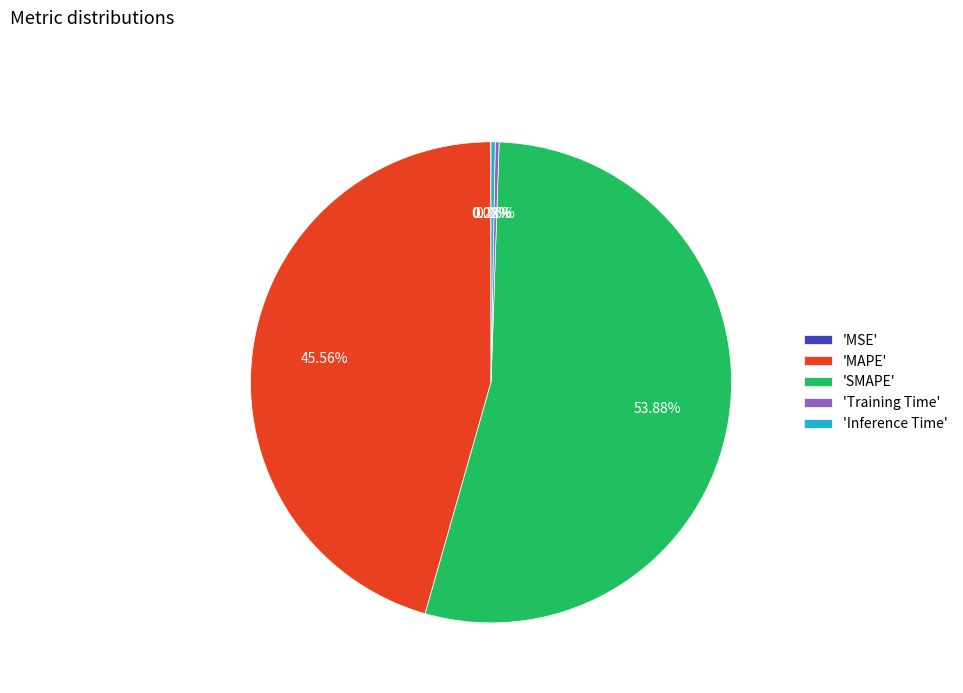

What is the largest slice in the pie chart?

'SMAPE'